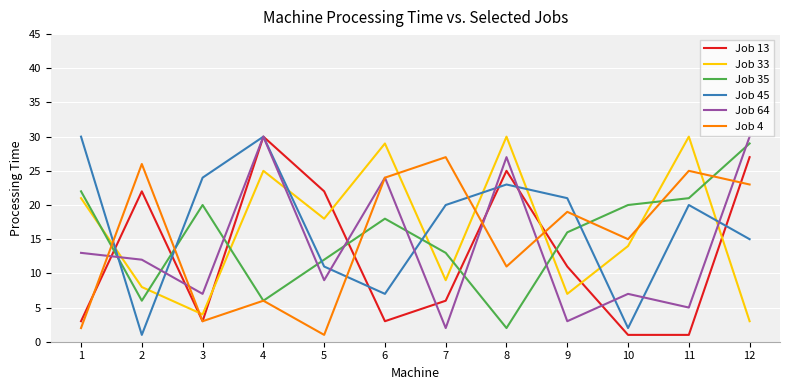

What is the sum of the Job 33 values at 10 and 1?

35